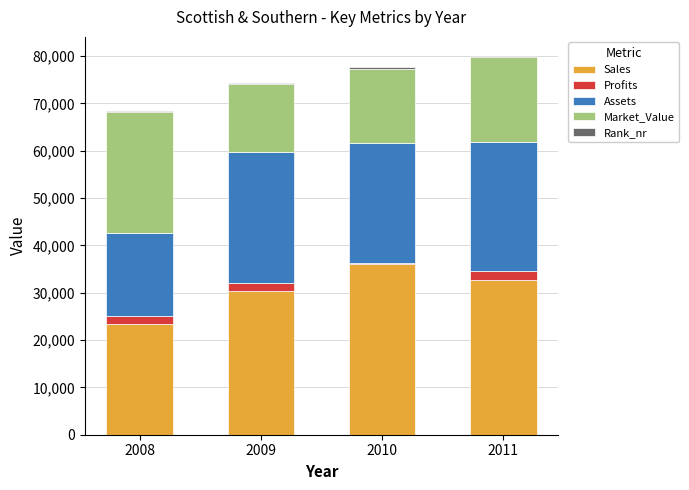

Are the bars horizontal?

No